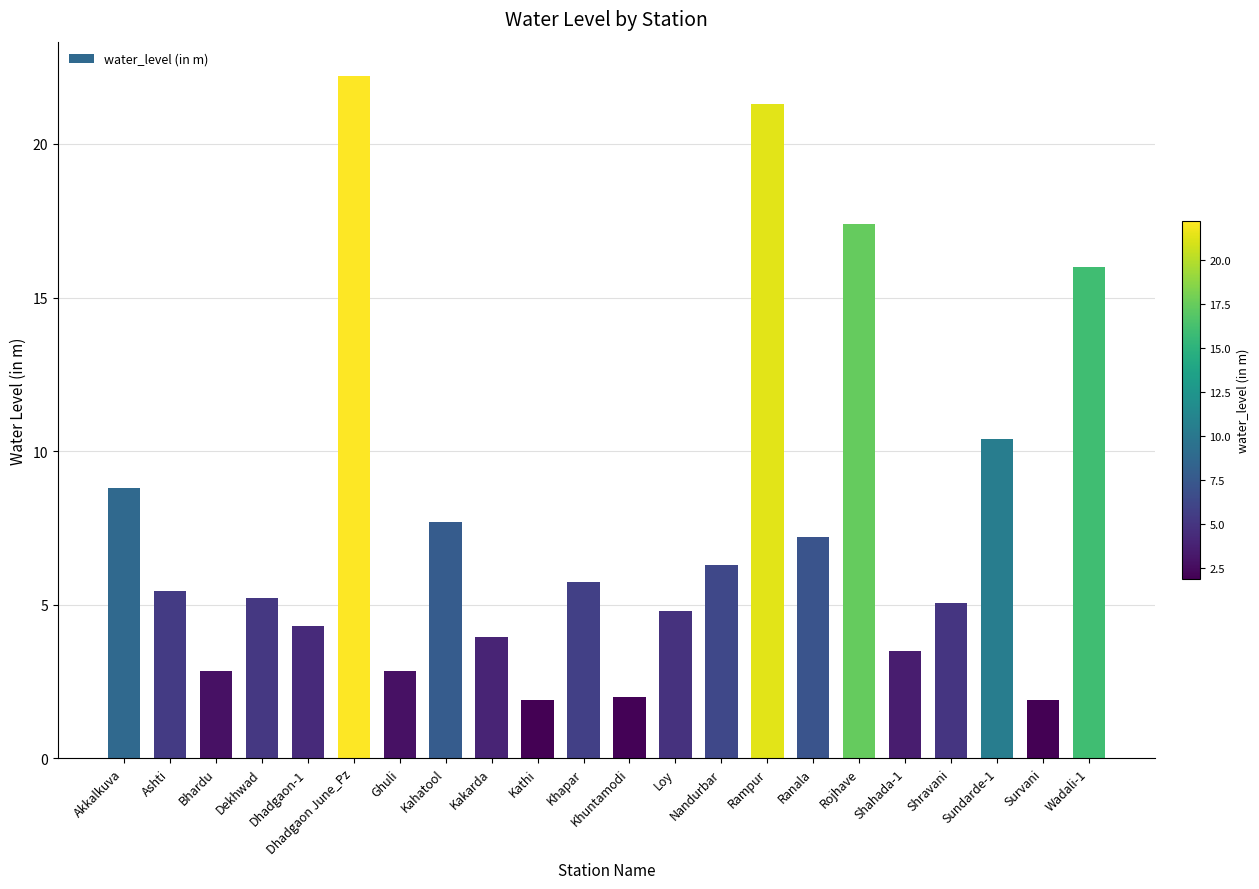

Where does the data first go above 5?

Akkalkuva